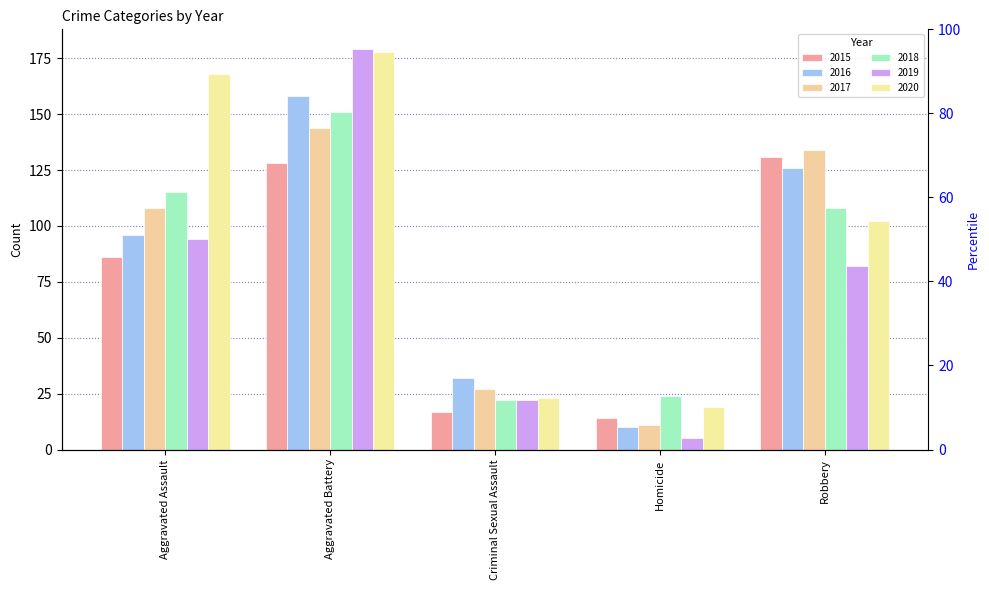

The value of 2020 at Criminal Sexual Assault is 23. True or false?

True